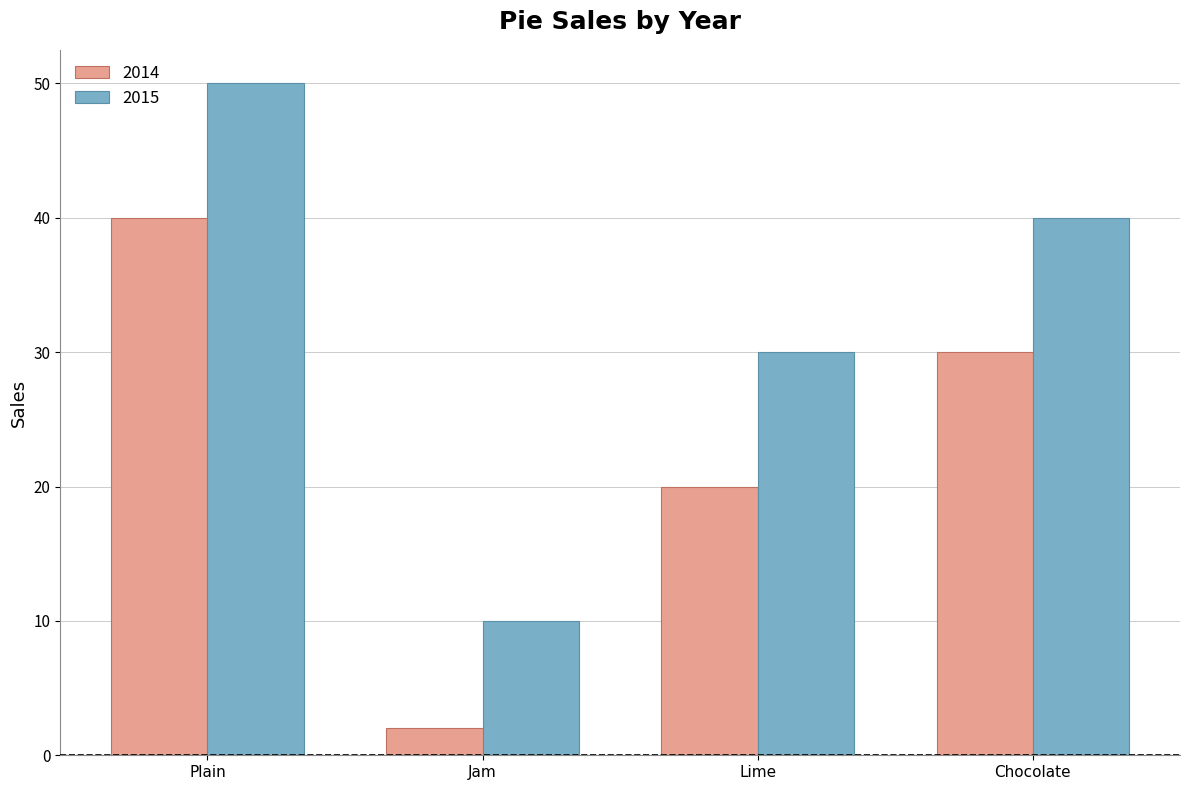

What are all the series names shown in the legend?

2014, 2015